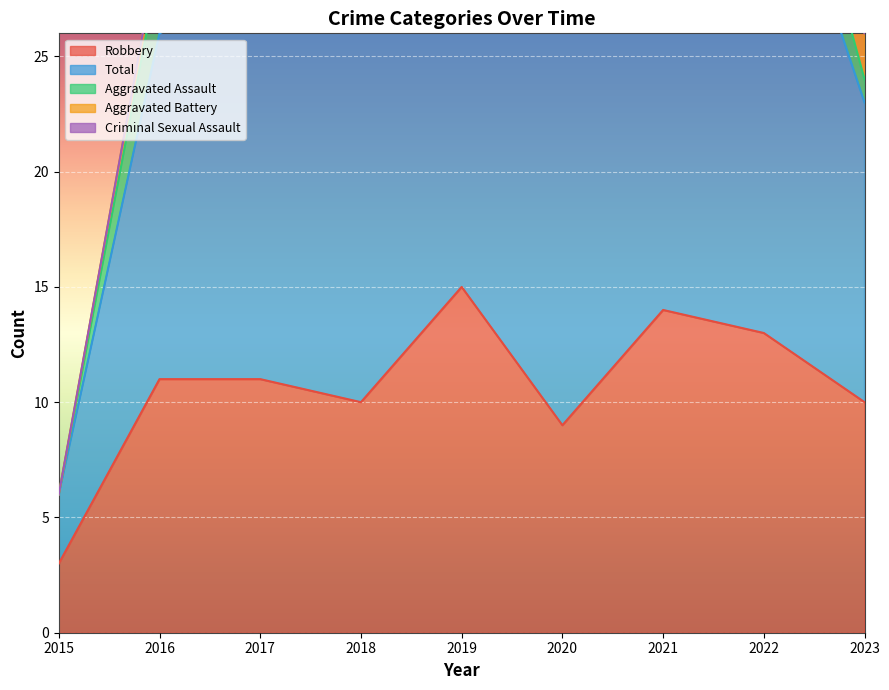

Between 2016 and 2022, which is larger?

2022